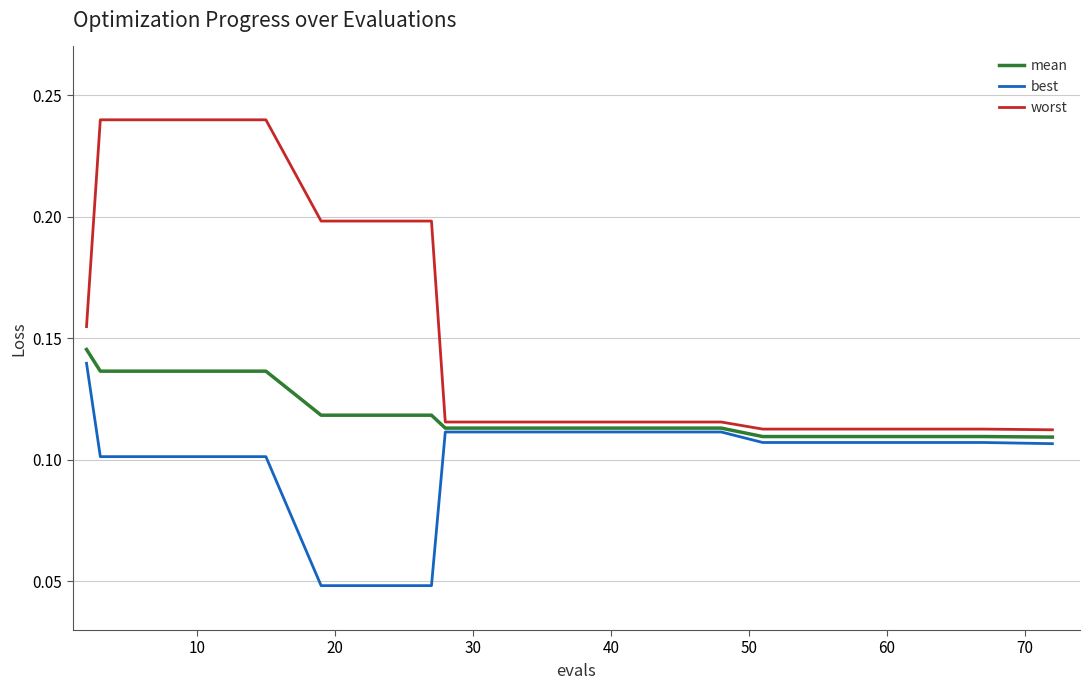

Rank the series by their average value, from lowest to highest.

best, mean, worst